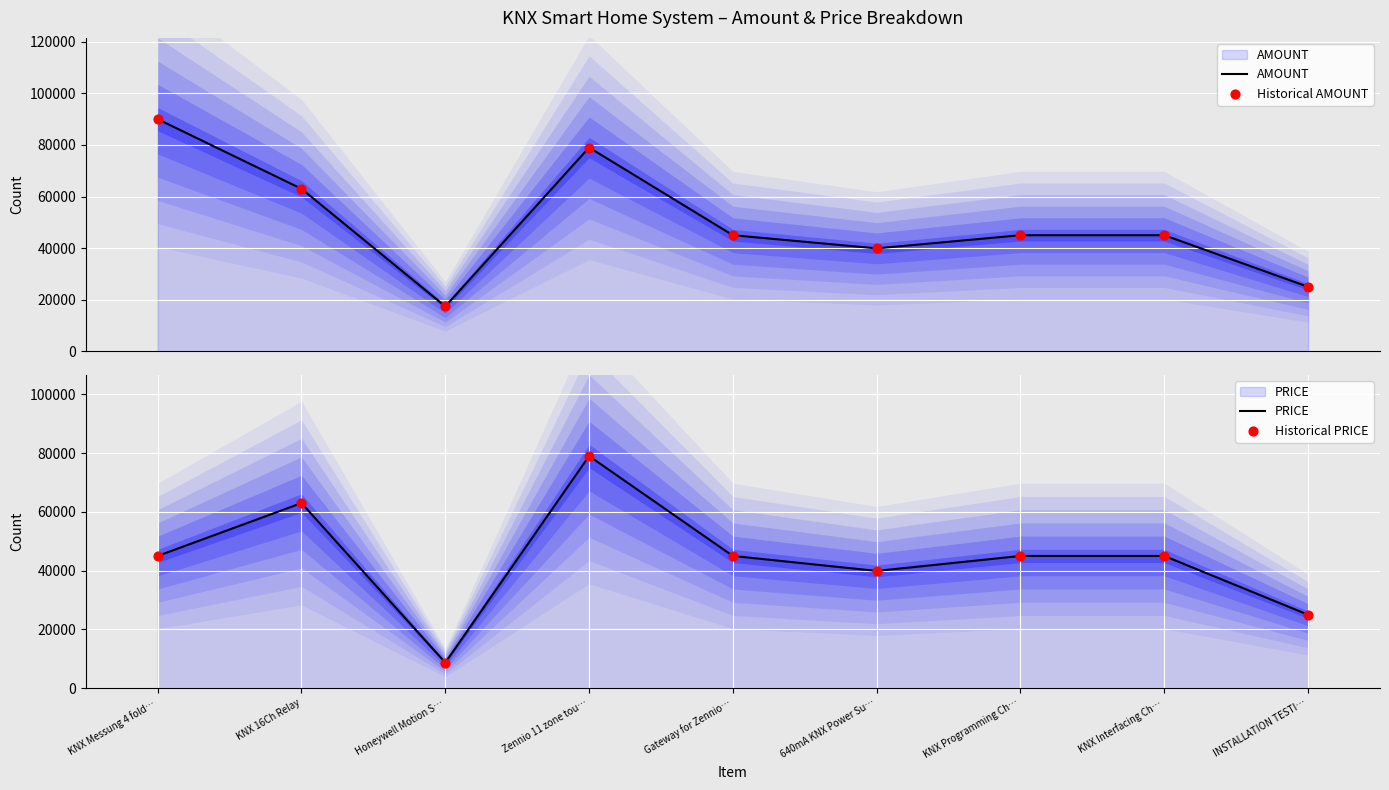

Which series contains the lowest Y value?

PRICE